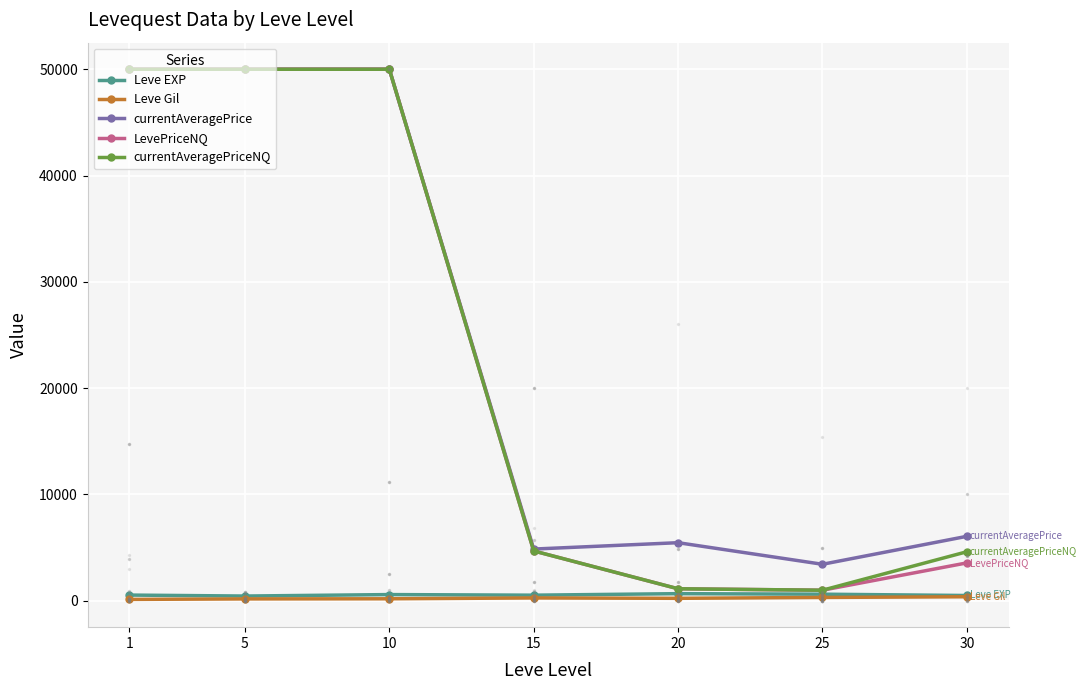

How many data points does each series have?

7